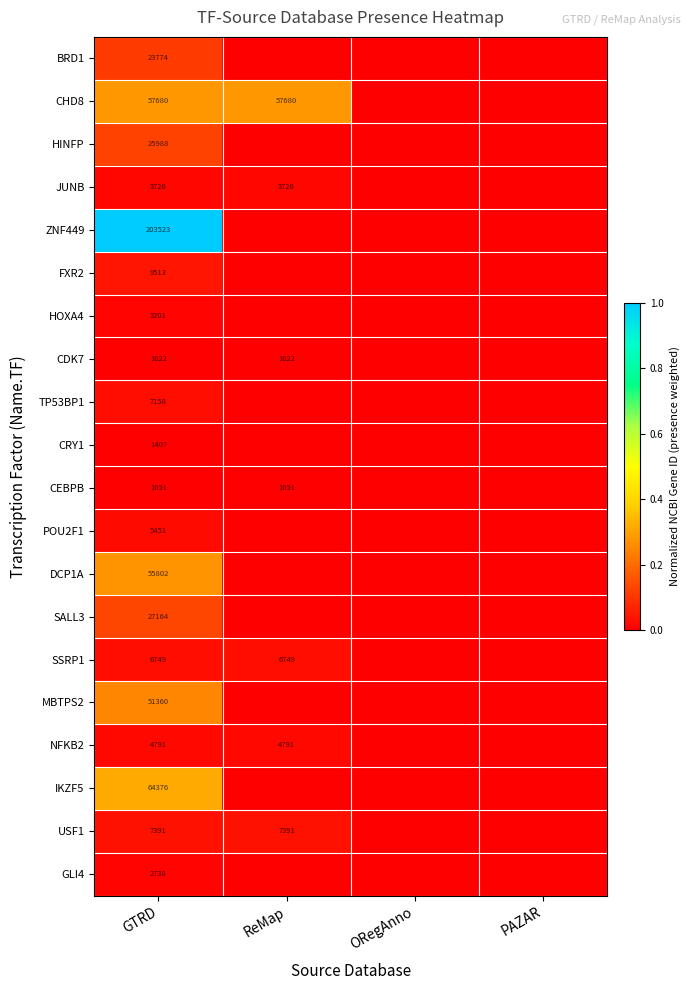

At how many categories does at least one series exceed 0?

2